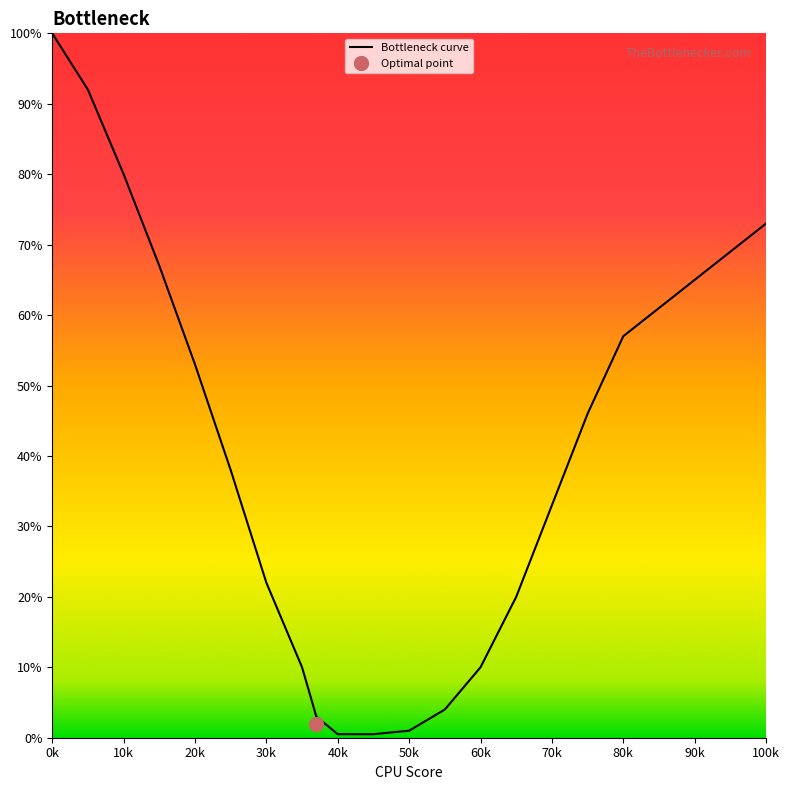

True or false: there are more than 2 points higher than both neighbors.

False